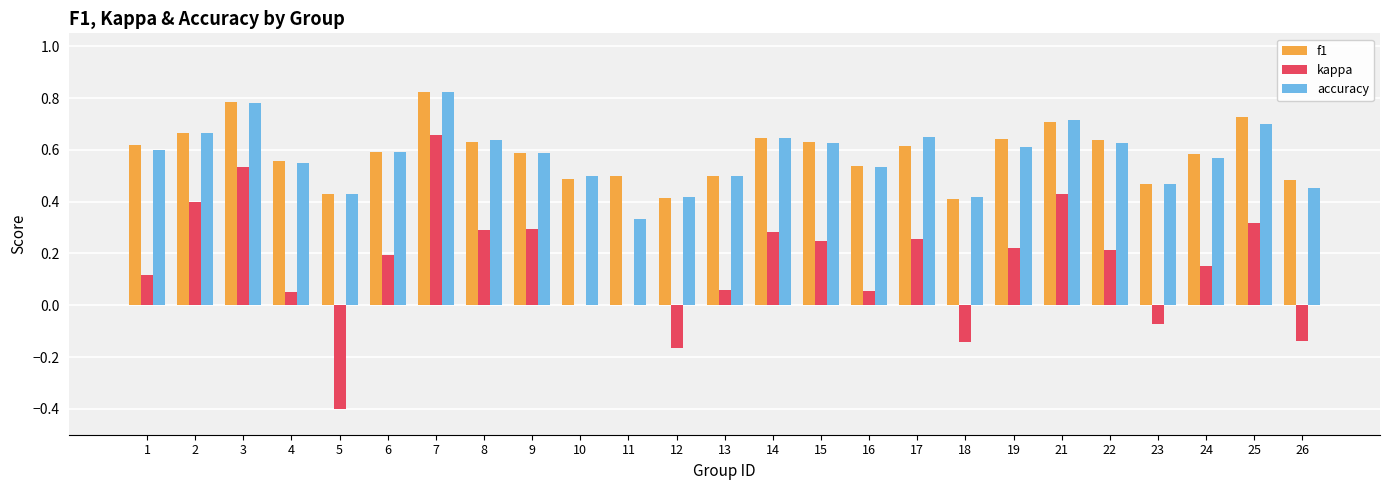

At which label does accuracy reach its peak?

7